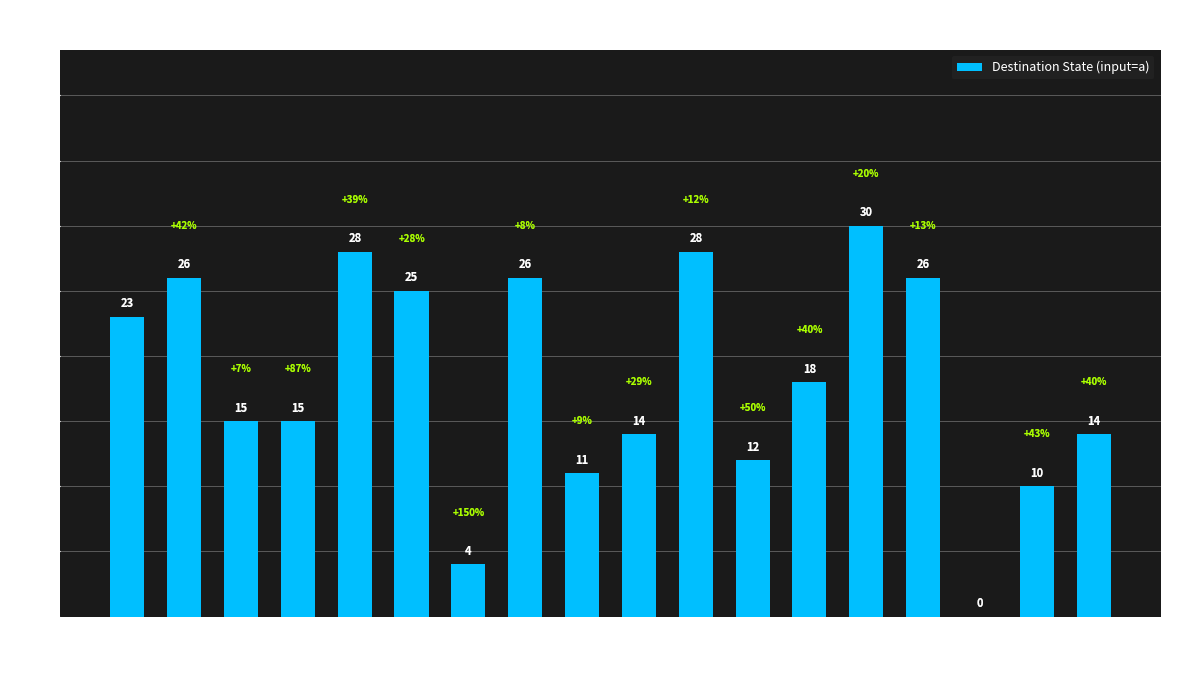

Which has a higher value, src13 or src3?

src13